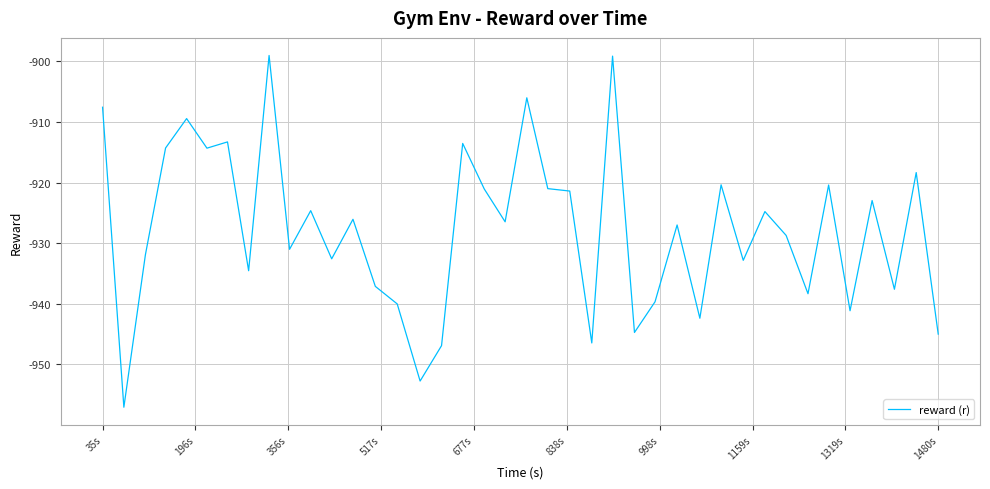

What is the greatest value displayed?

-899.0